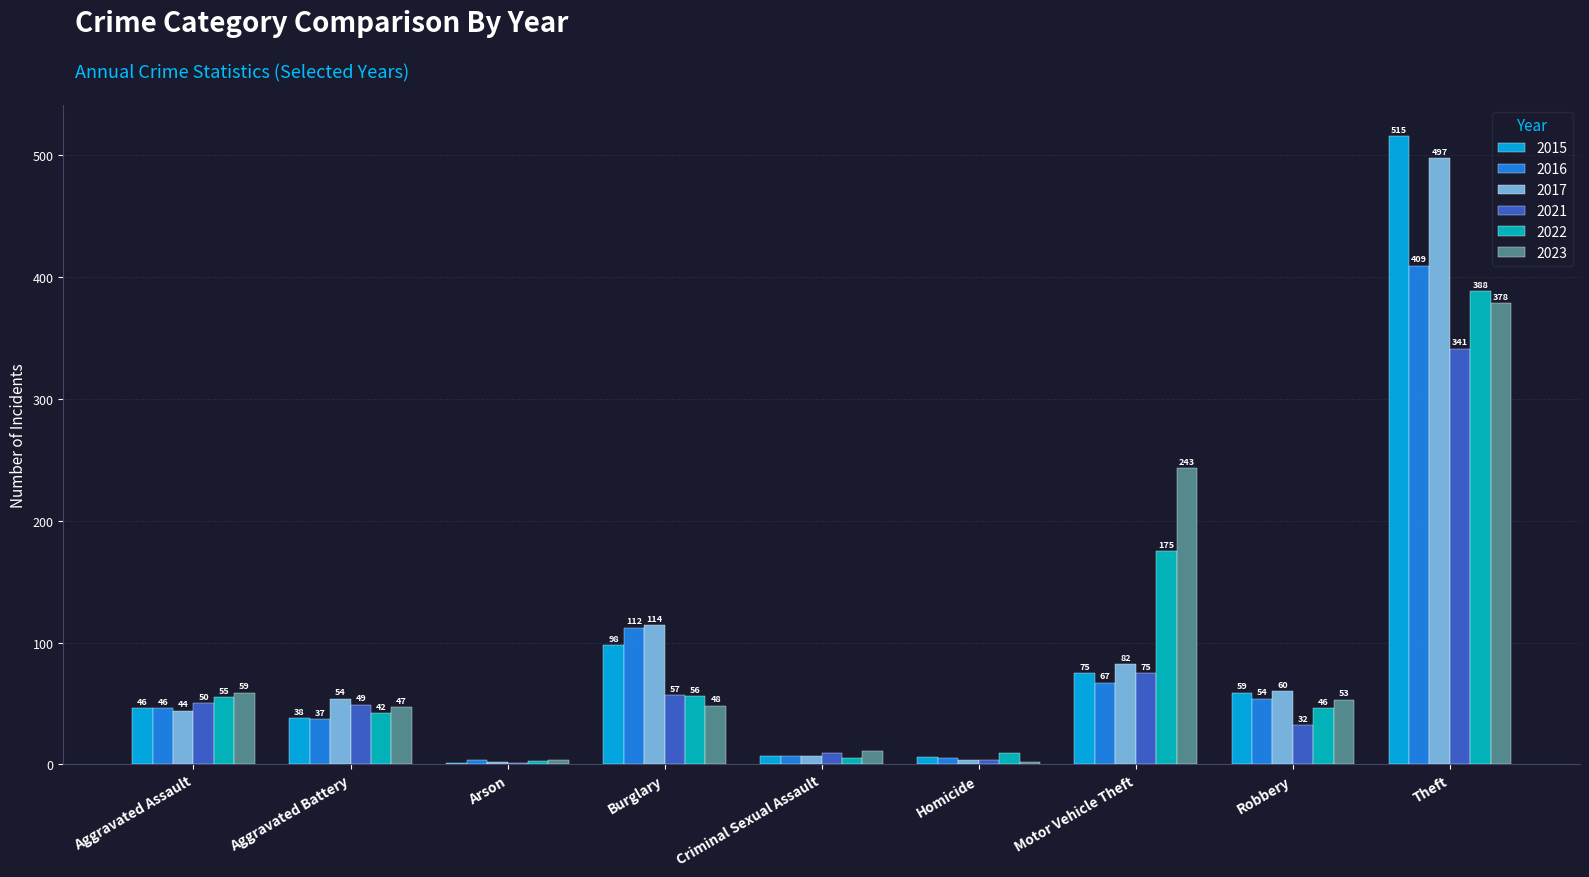

Is the value of 2022 at Motor Vehicle Theft greater than the value of 2023 at Motor Vehicle Theft?

No